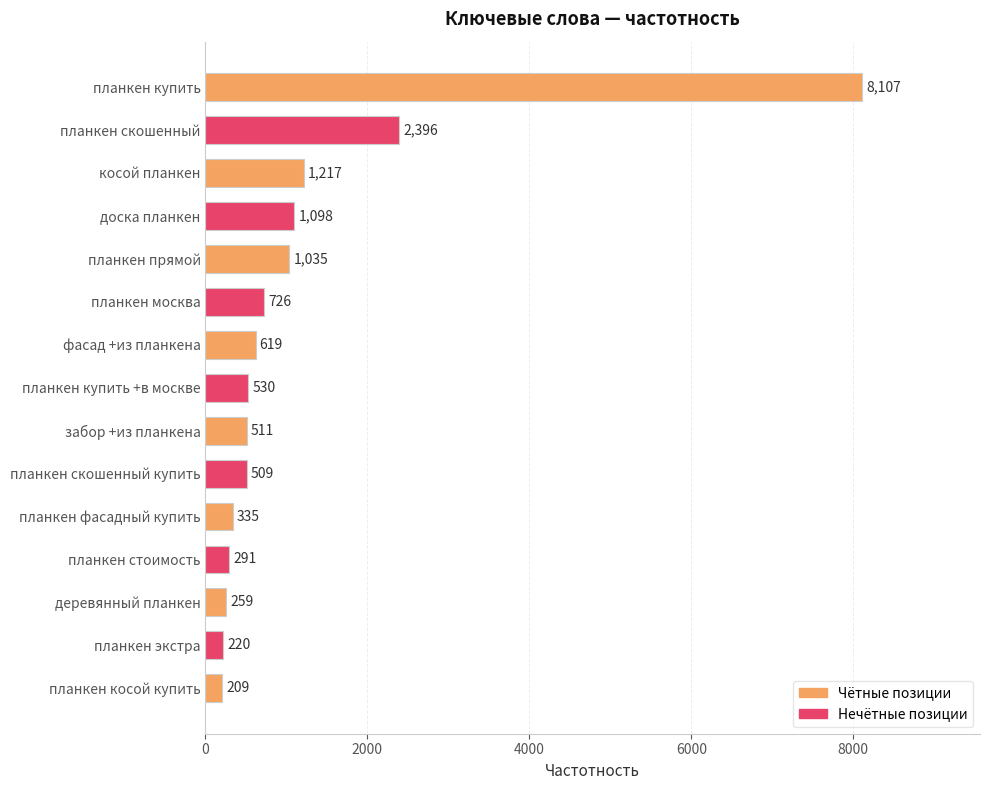

What is the label of the 10th bar from the bottom?

планкен москва